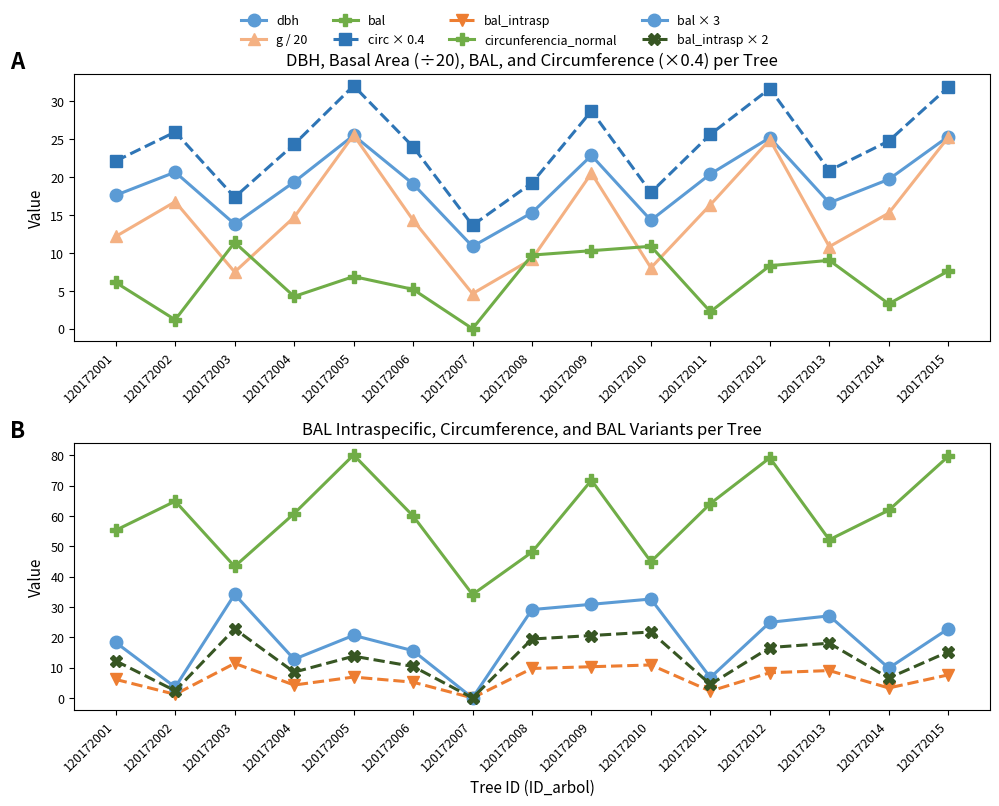

The value of g at 120172001 is 12.2. True or false?

True